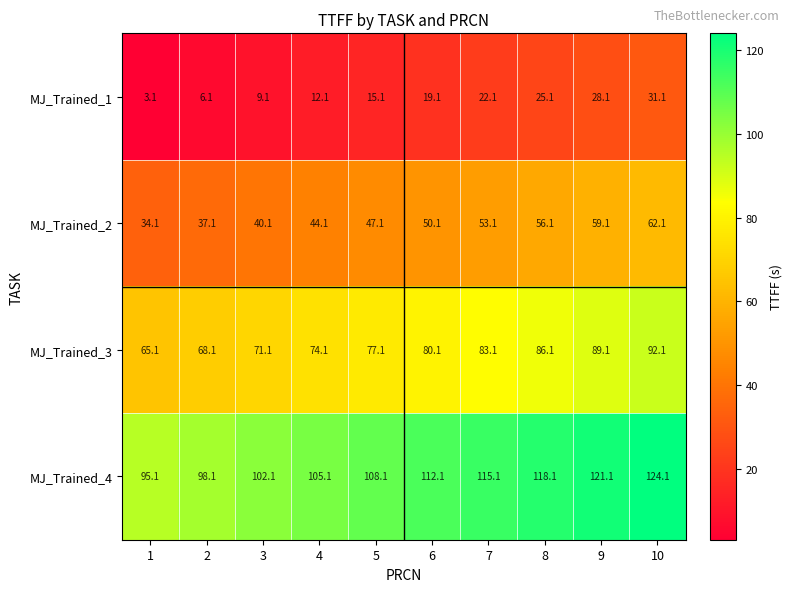

Is it true that MJ_Trained_4 equals 179.9 at 6?

False